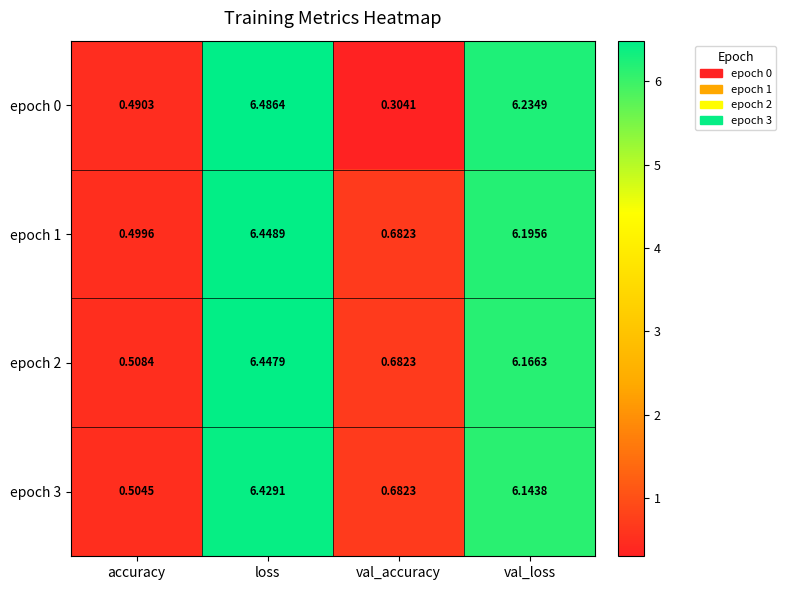

At which category is the sum across all series the highest?

loss